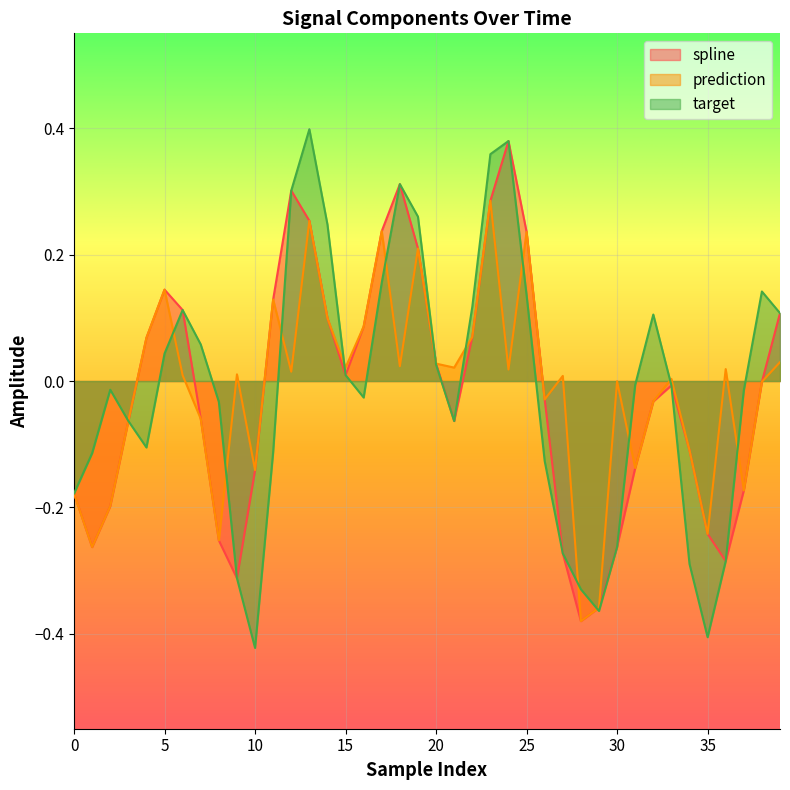

Reading left to right, list all the values displayed in this chart.

spline: -0.2	-0.3	-0.2	-0.1	0.1	0.1	0.1	-0.1	-0.3	-0.3	-0.1	0.1	0.3	0.3	0.1	0.0	0.1	0.2	0.3	0.2	0.0	-0.1	0.1	0.3	0.4	0.2	-0.0	-0.3	-0.4	-0.4	-0.3	-0.1	-0.0	-0.0	-0.1	-0.2	-0.3	-0.2	-0.0	0.1
prediction: -0.2	-0.3	-0.2	-0.1	0.1	0.1	0.0	-0.1	-0.3	0.0	-0.1	0.1	0.0	0.3	0.1	0.0	0.1	0.2	0.0	0.2	0.0	0.0	0.1	0.3	0.0	0.2	-0.0	0.0	-0.4	-0.4	-0.0	-0.1	-0.0	0.0	-0.1	-0.2	0.0	-0.2	-0.0	0.0
target: -0.2	-0.1	-0.0	-0.1	-0.1	0.0	0.1	0.1	-0.0	-0.3	-0.4	-0.1	0.3	0.4	0.2	0.0	-0.0	0.2	0.3	0.3	0.0	-0.1	0.1	0.4	0.4	0.1	-0.1	-0.3	-0.3	-0.4	-0.3	-0.0	0.1	-0.0	-0.3	-0.4	-0.3	-0.0	0.1	0.1